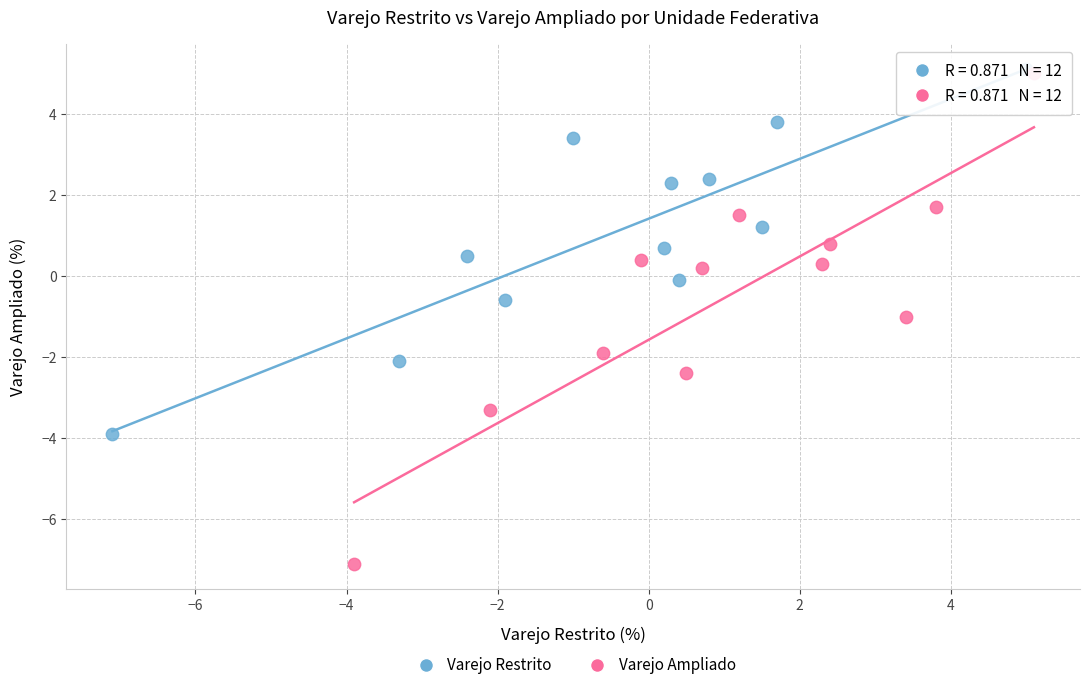

Which series reaches the minimum Y coordinate?

Varejo Ampliado